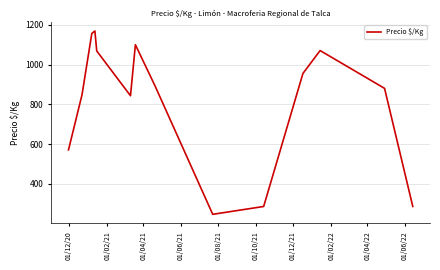

What is the sum of all values?

11377.5